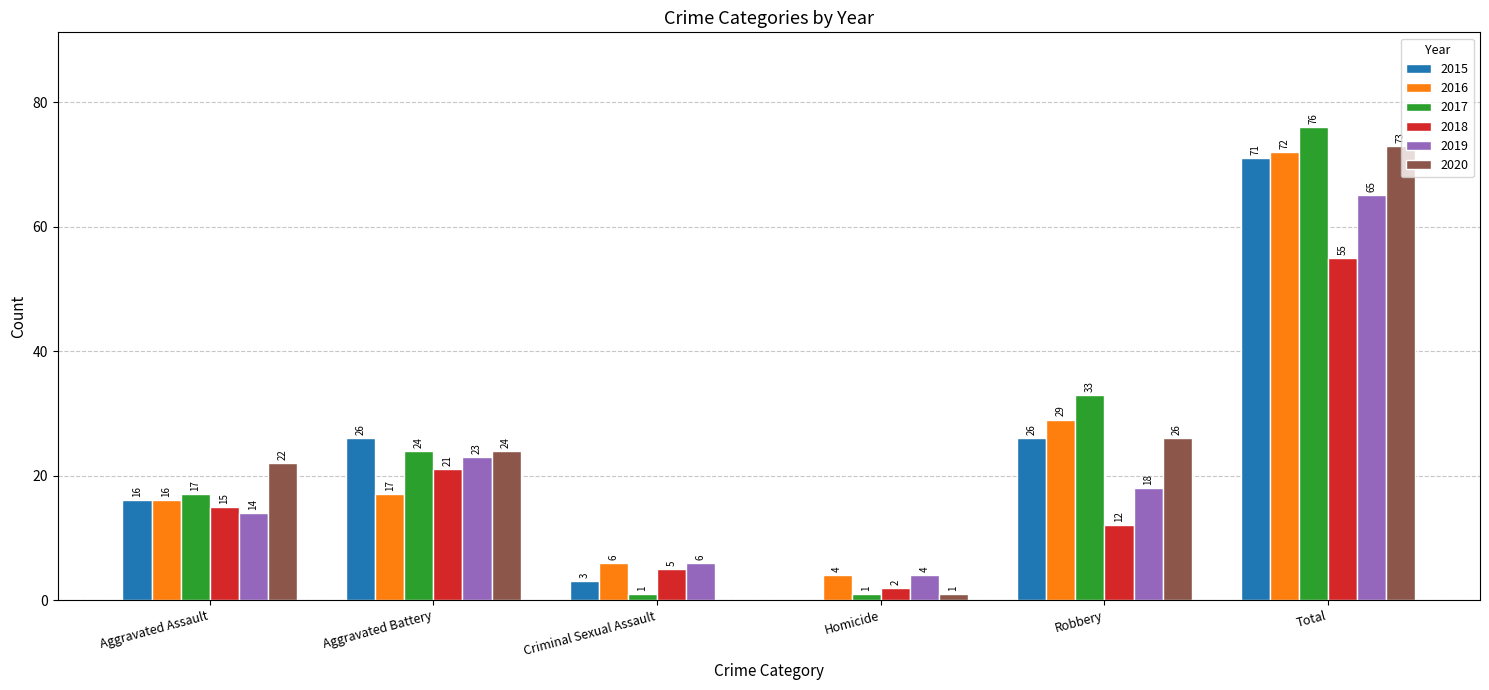

Which series changed the most between Aggravated Battery and Robbery?

2016